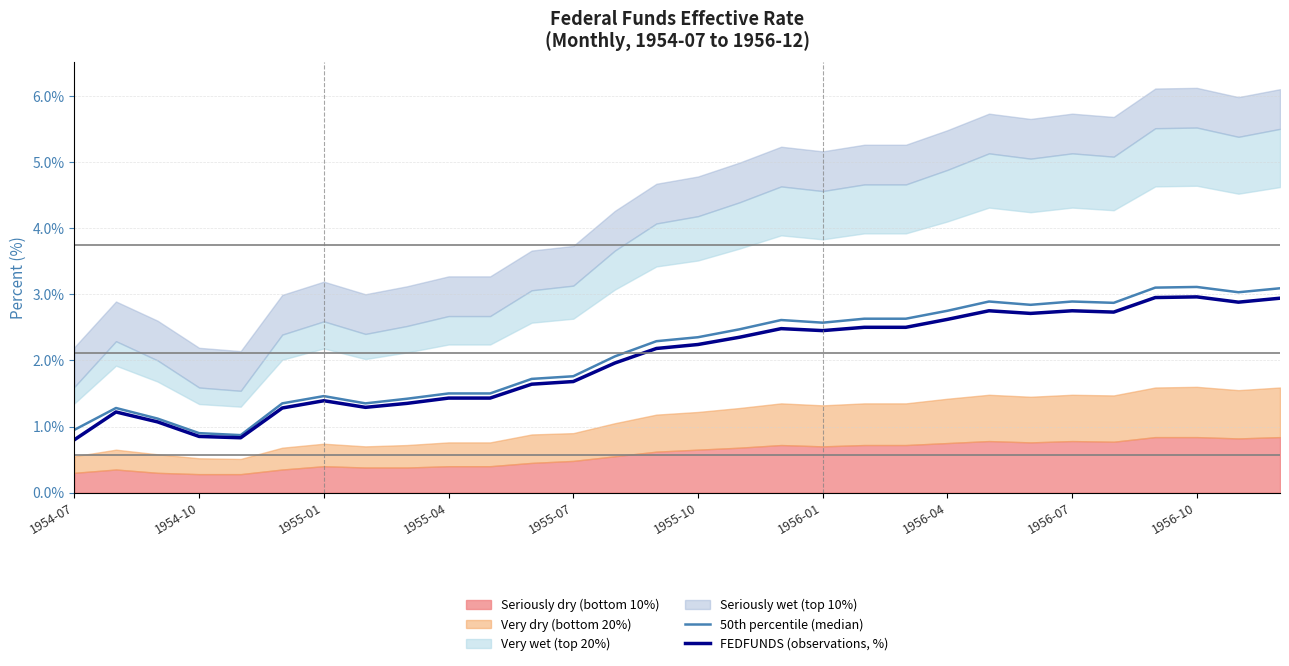

What is the spread (max minus min) of values at 11?

0.1